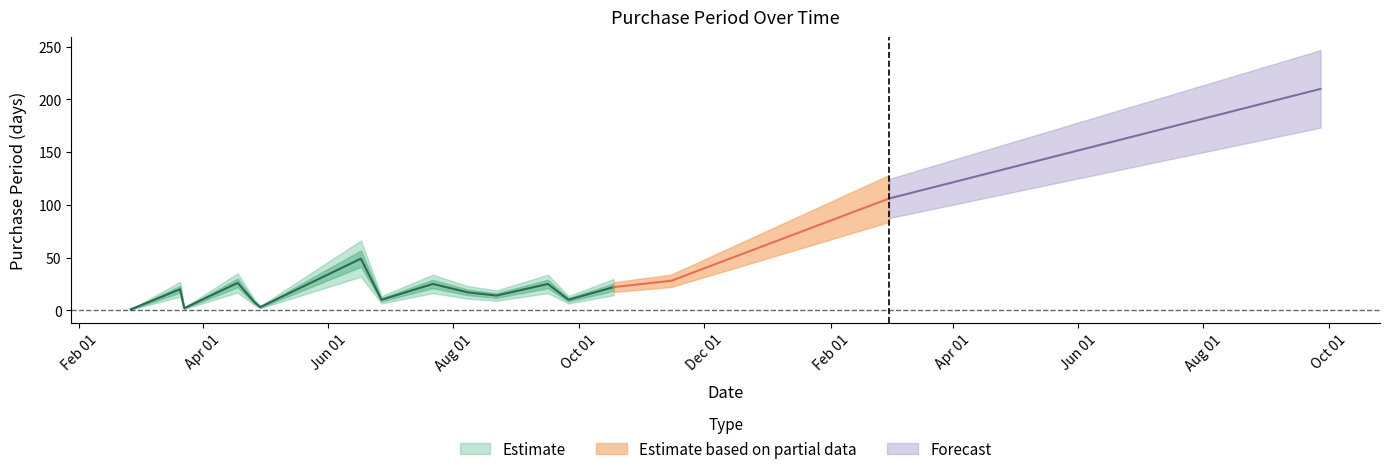

The value at 2016-03-21 is 29. True or false?

False